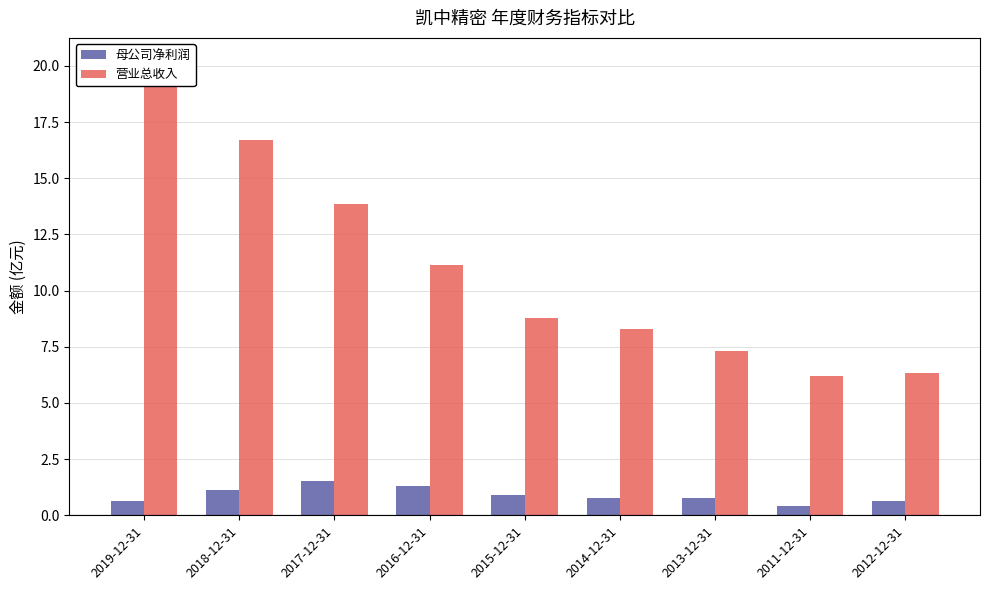

Which label corresponds to the smallest value in the chart?

2011-12-31